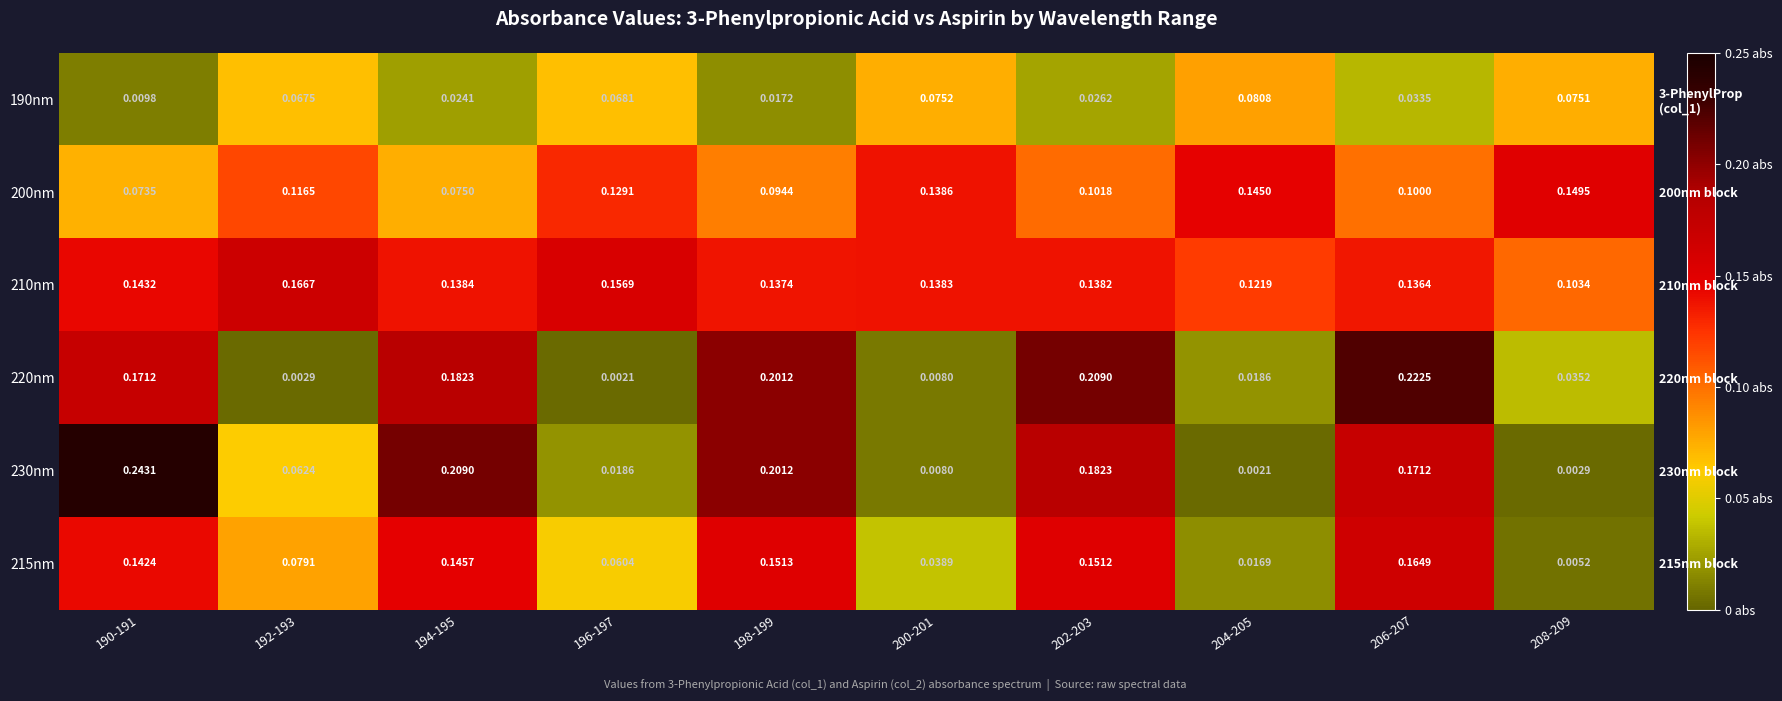

The value of 200nm at 196-197 is 0.1. True or false?

False